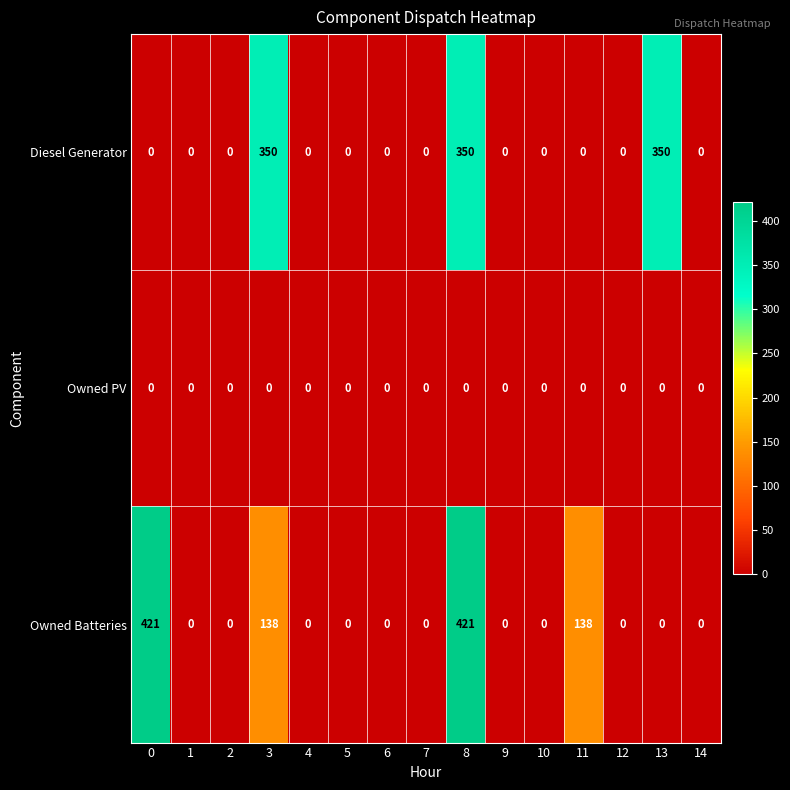

Rank the series at 3 from lowest to highest value.

Owned PV, Owned Batteries, Diesel Generator